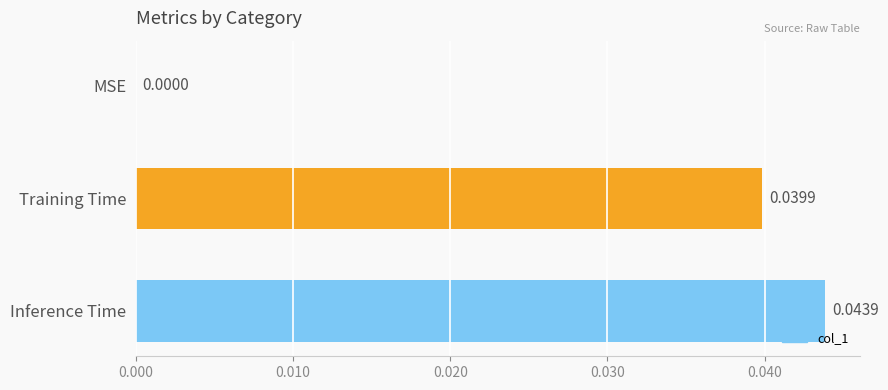

Where is the data nearest to the value 0?

MSE